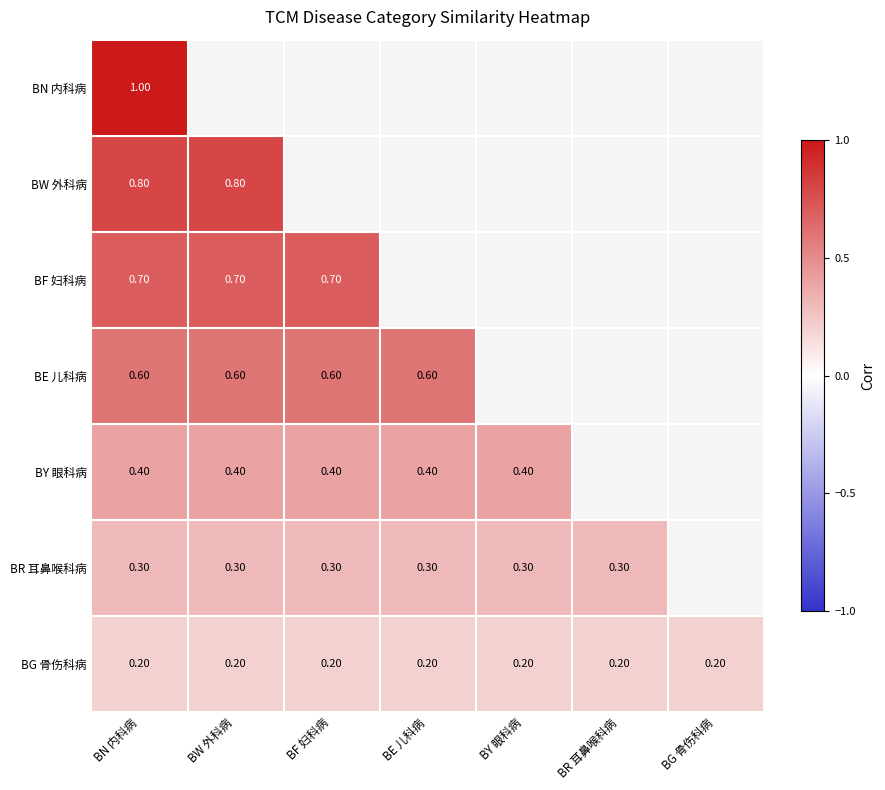

What is the minimum value for BG 骨伤科病?

0.2